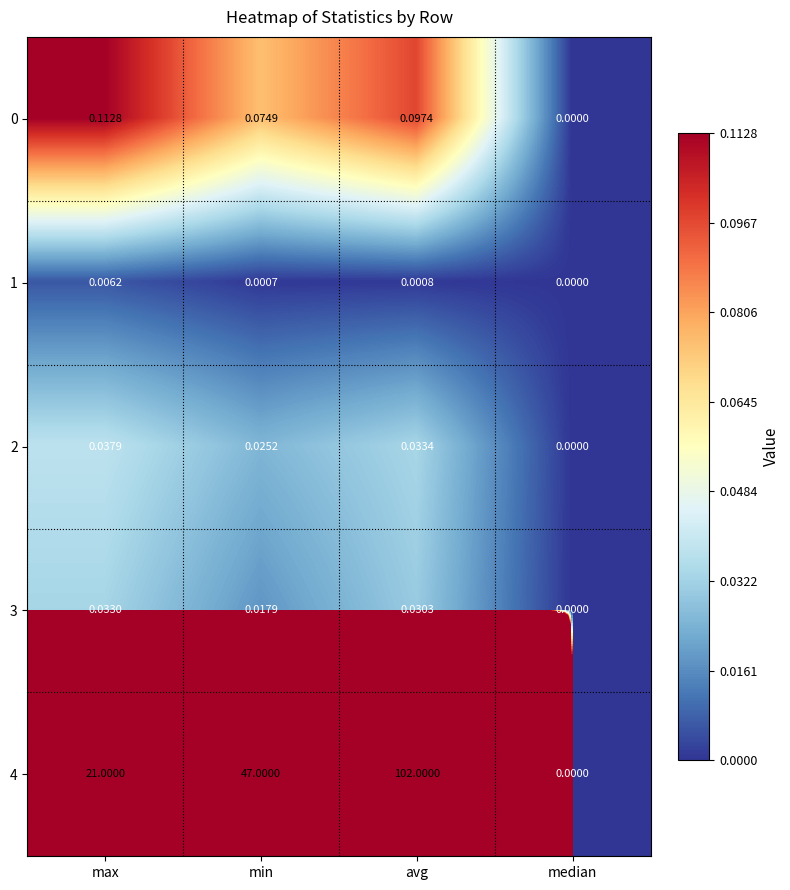

What is the total value across all series at avg?

102.2